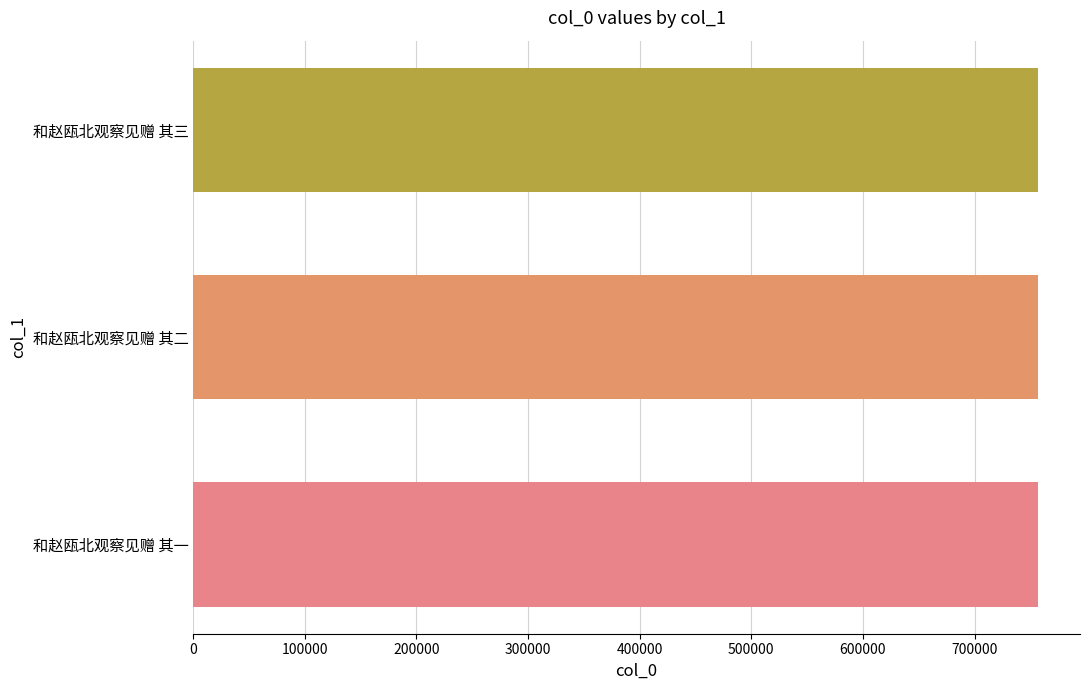

Is it true that the value at 和赵瓯北观察见赠 其三 is 1076285?

False